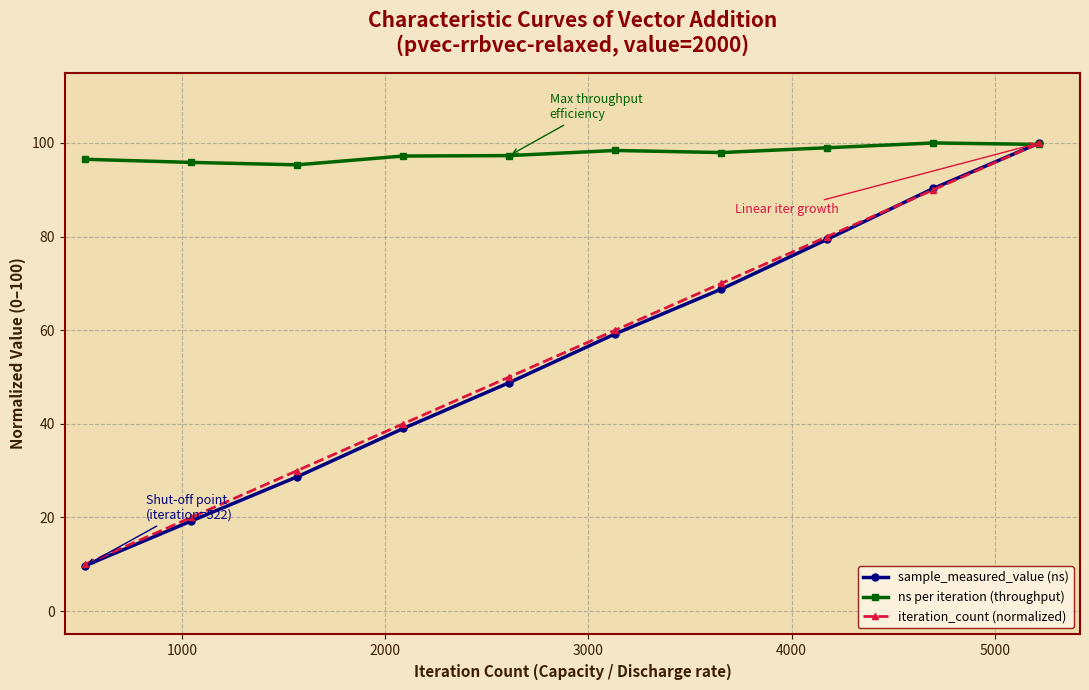

What is the lowest value of the iteration_count (normalized) series?

10.0